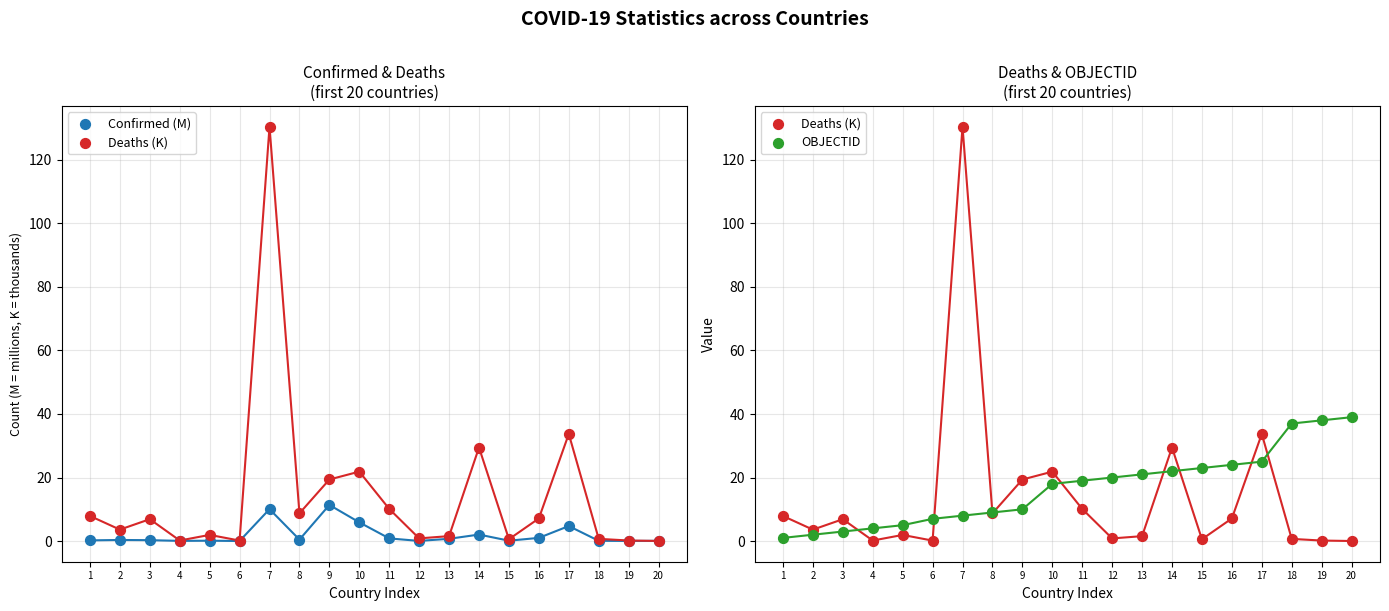

Is the value of Deaths (K) at 11 greater than the value of OBJECTID at 2?

Yes